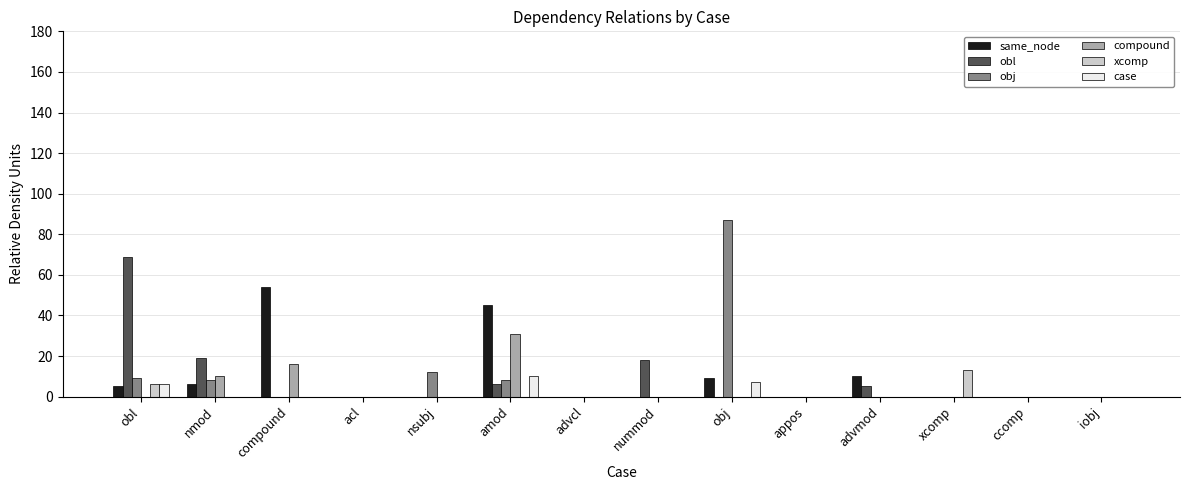

Are the bars grouped side by side (vs. stacked)?

Yes